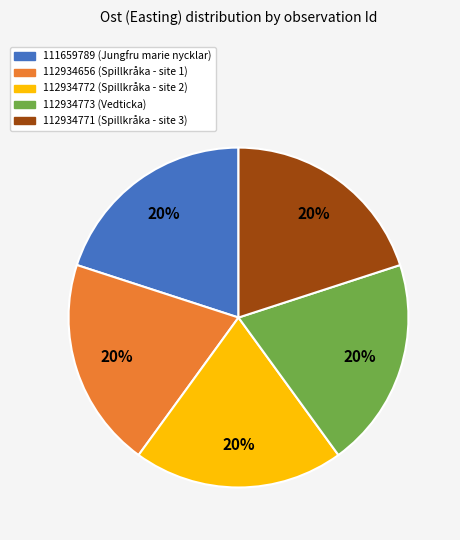

To the nearest percent, what portion does 111659789 represent?

20%